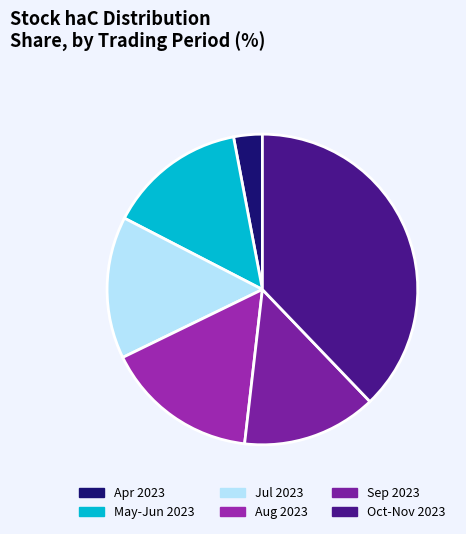

How many slices are in this pie chart?

6